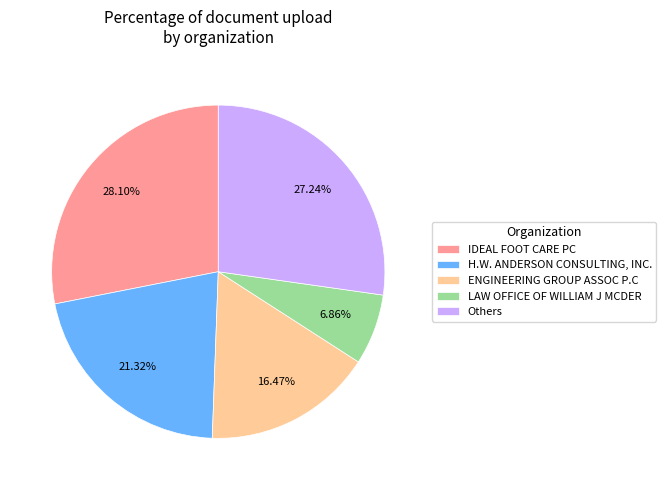

Does any single category account for the majority?

No